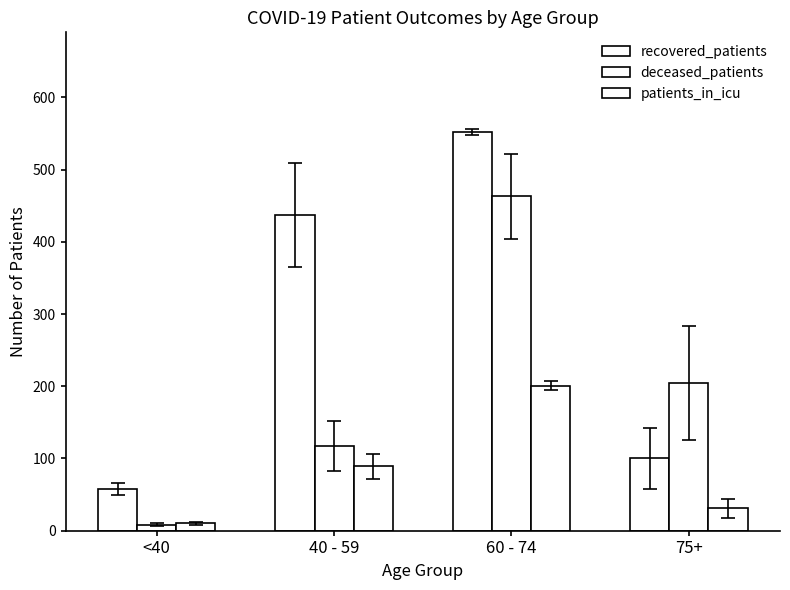

How many data points in deceased_patients are less than 204?

2